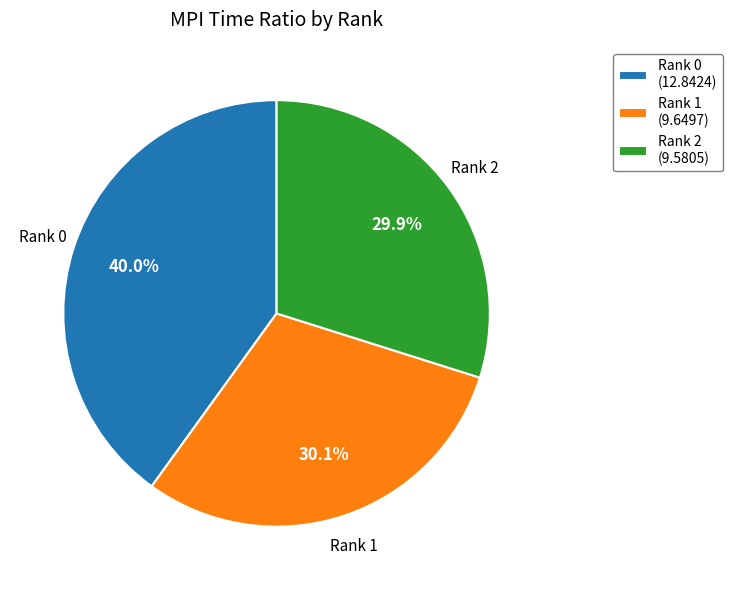

Which has a higher value, Rank 0 or Rank 2?

Rank 0